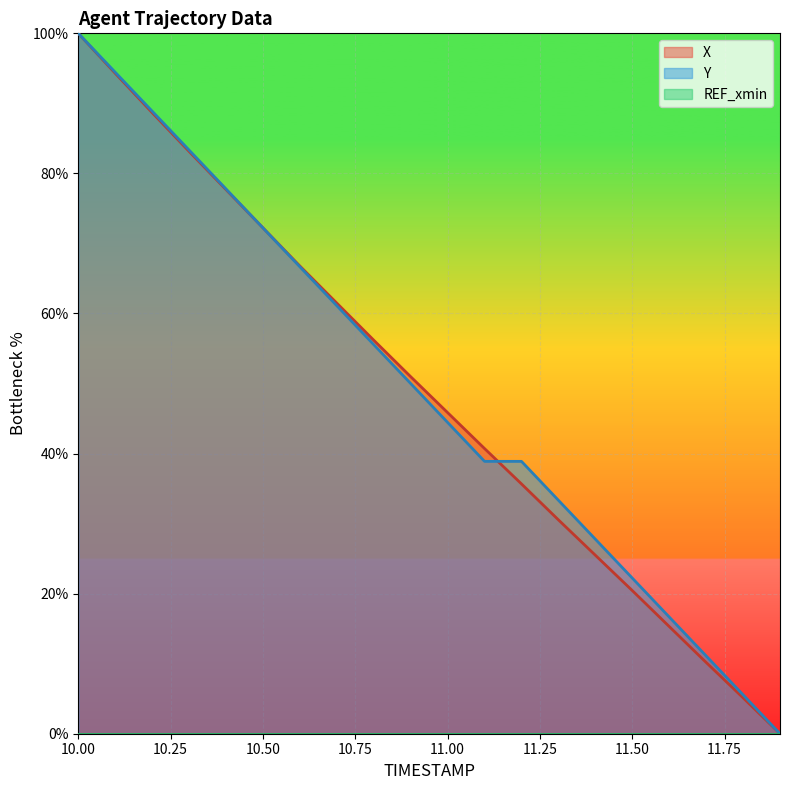

Which series has the widest spread of values?

X